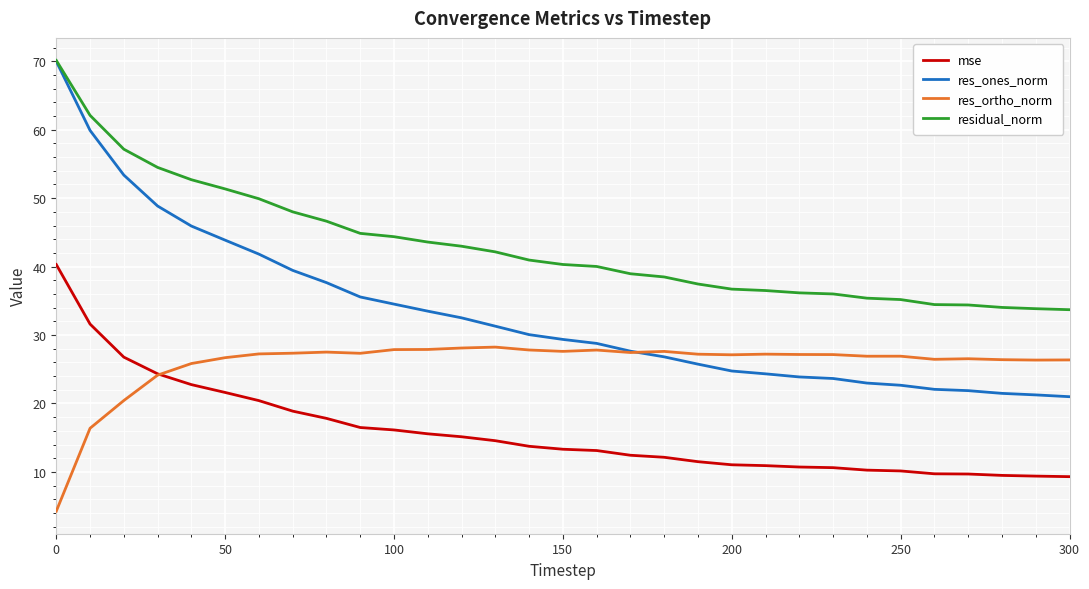

How many intersections are there between mse and res_ortho_norm?

1